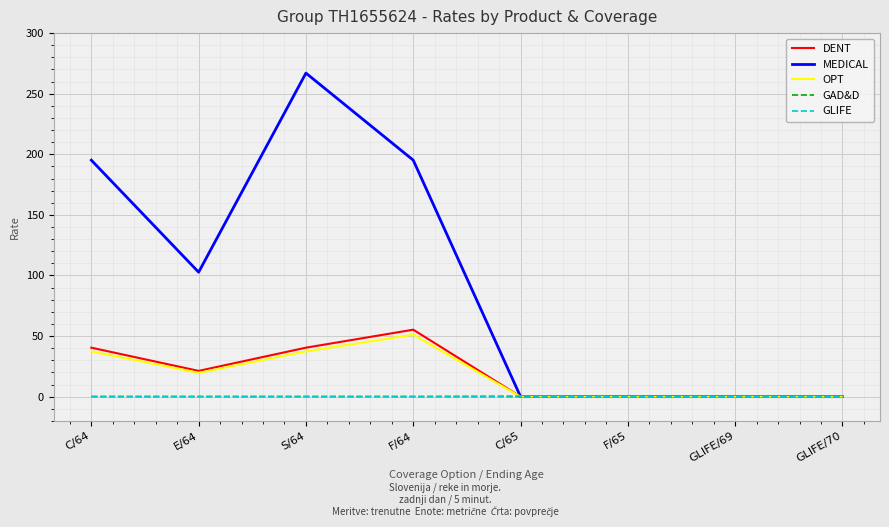

Which series has the largest total across all categories?

MEDICAL